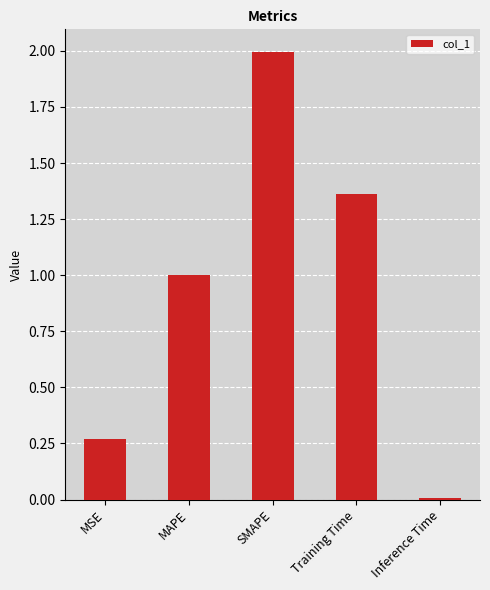

How many bars are there in total?

5